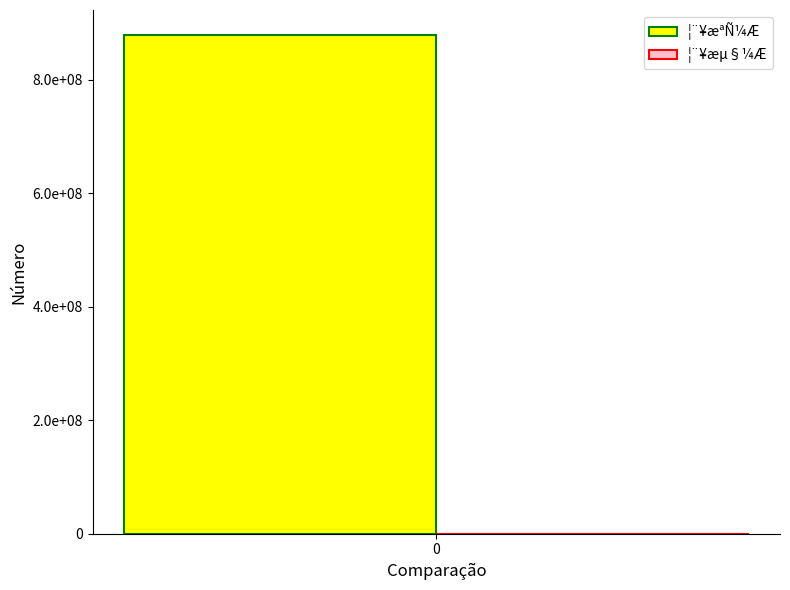

Are the bars grouped side by side (vs. stacked)?

Yes